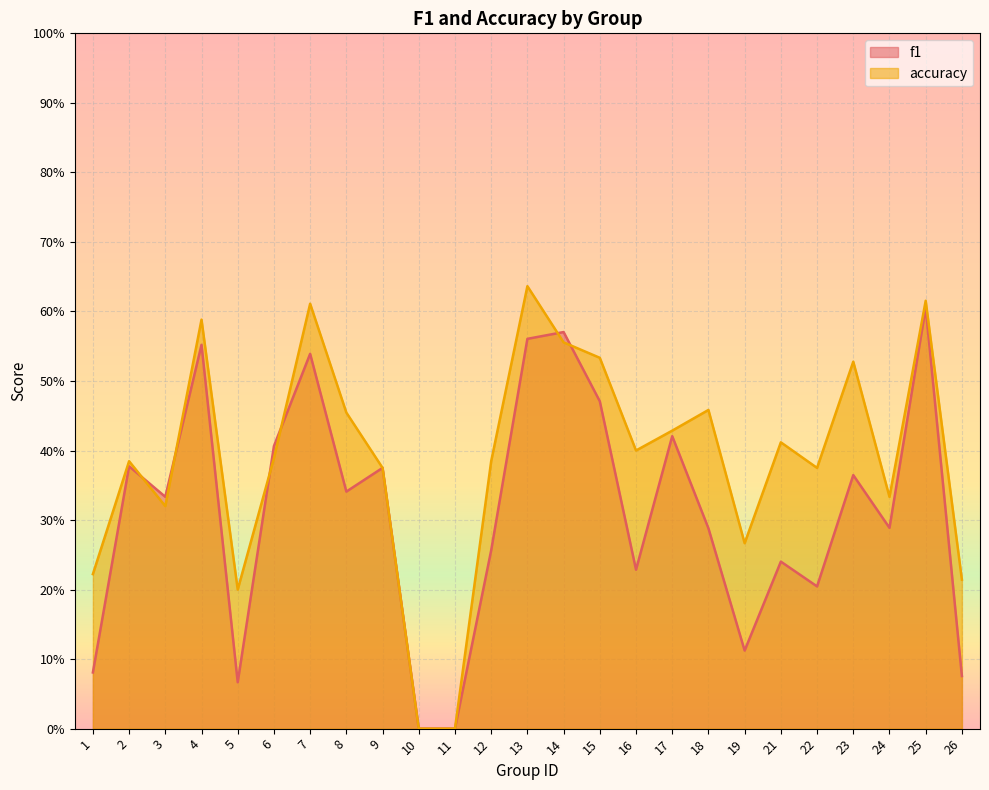

Reading left to right, what are all the values shown in this chart?

f1: 1=0.1	2=0.4	3=0.3	4=0.6	5=0.1	6=0.4	7=0.5	8=0.3	9=0.4	10=0.0	11=0.0	12=0.3	13=0.6	14=0.6	15=0.5	16=0.2	17=0.4	18=0.3	19=0.1	21=0.2	22=0.2	23=0.4	24=0.3	25=0.6	26=0.1
accuracy: 1=0.2	2=0.4	3=0.3	4=0.6	5=0.2	6=0.4	7=0.6	8=0.5	9=0.4	10=0.0	11=0.0	12=0.4	13=0.6	14=0.6	15=0.5	16=0.4	17=0.4	18=0.5	19=0.3	21=0.4	22=0.4	23=0.5	24=0.3	25=0.6	26=0.2